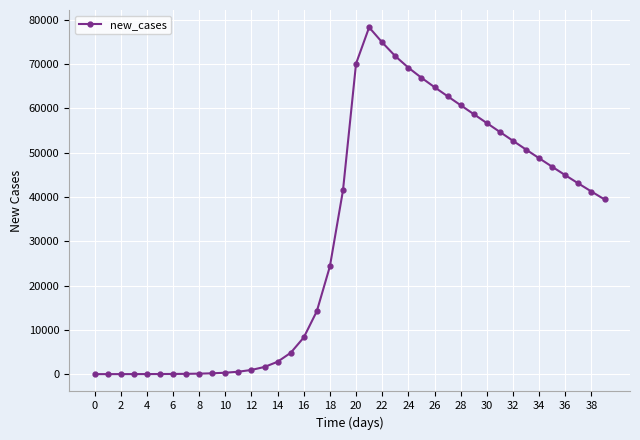

What is the value of the 28th point from the left?

62768.9